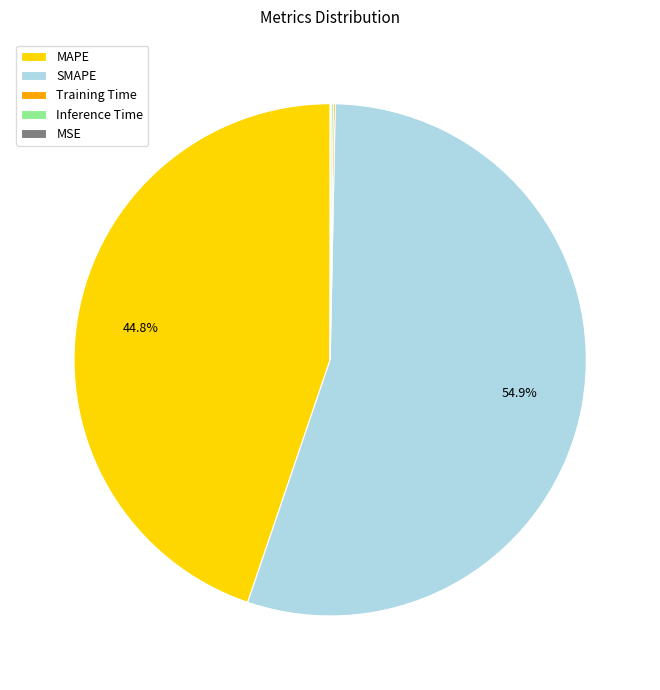

What is the majority slice?

SMAPE